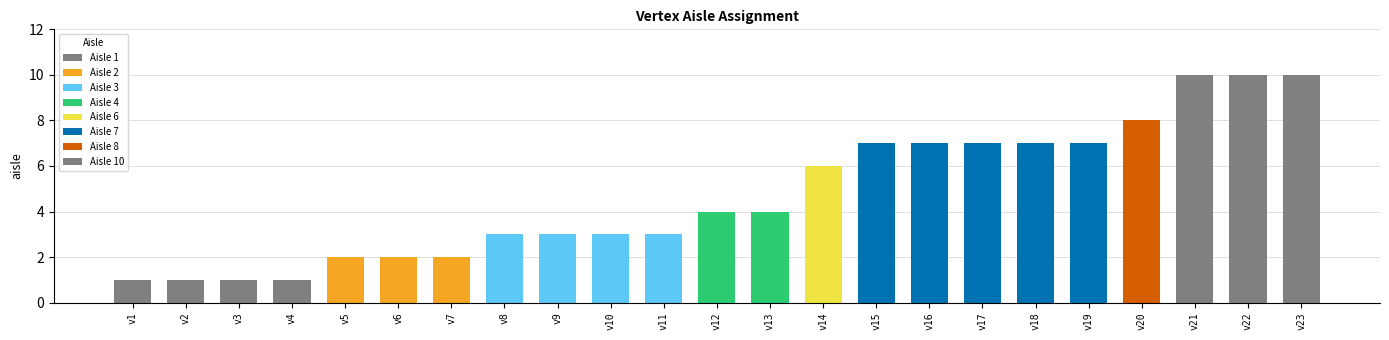

The value at v21 is 5. True or false?

False